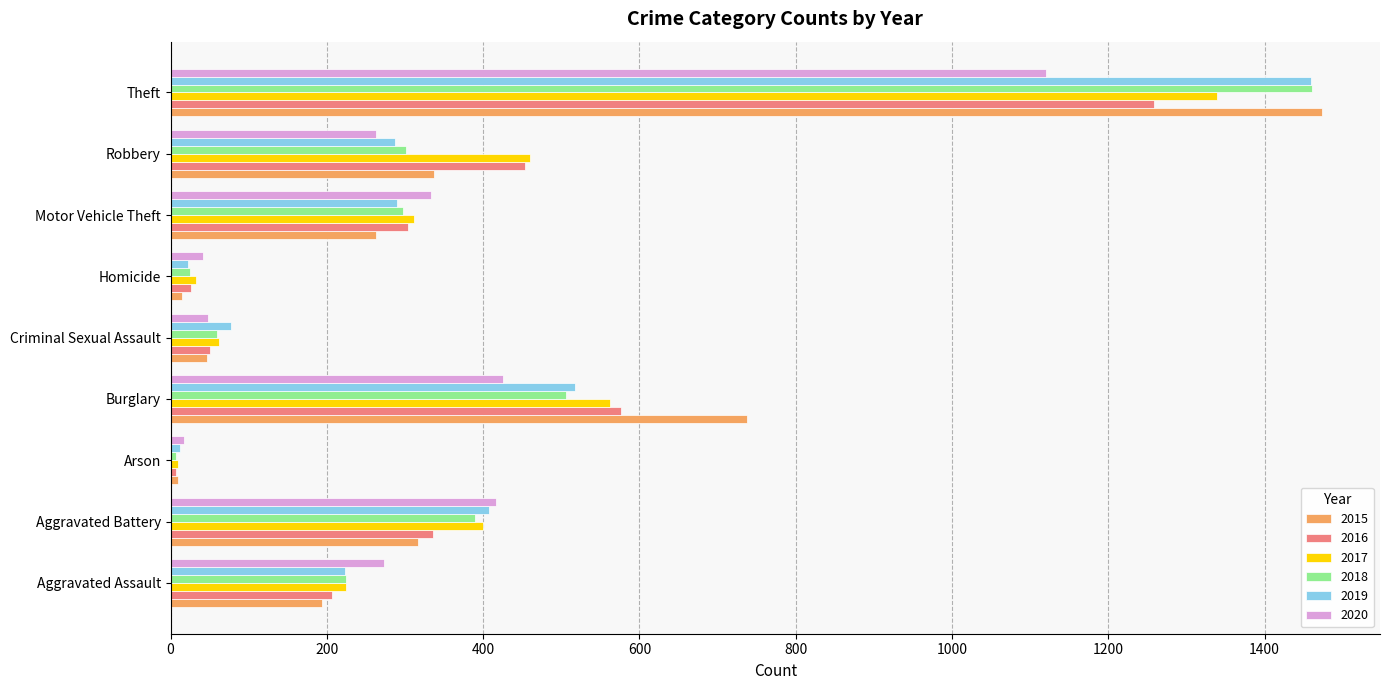

What is the smallest value displayed?

7